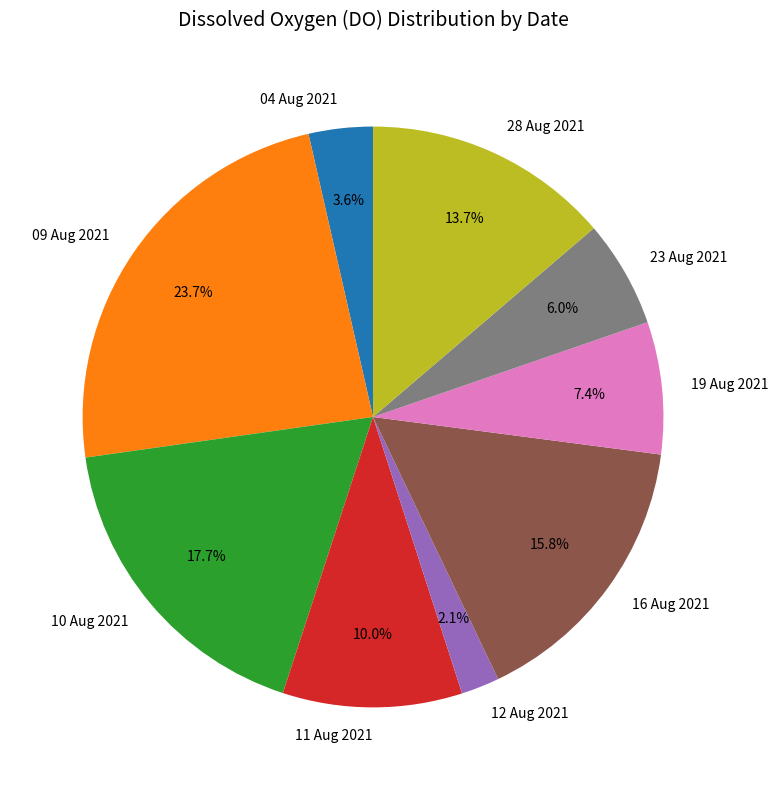

Is there any slice that represents more than half of the pie?

No